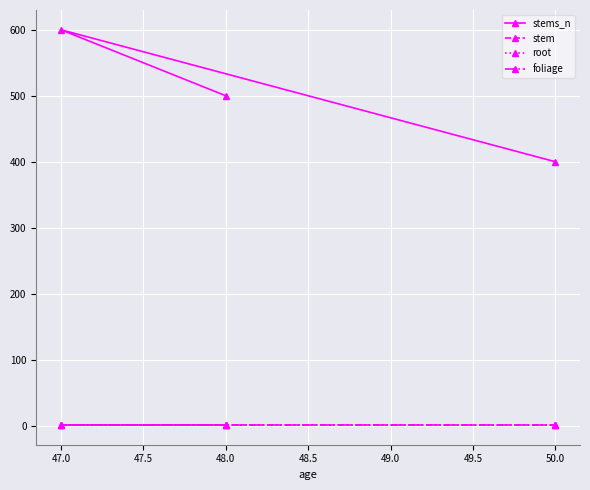

Is this an area chart (filled region under the line)?

No